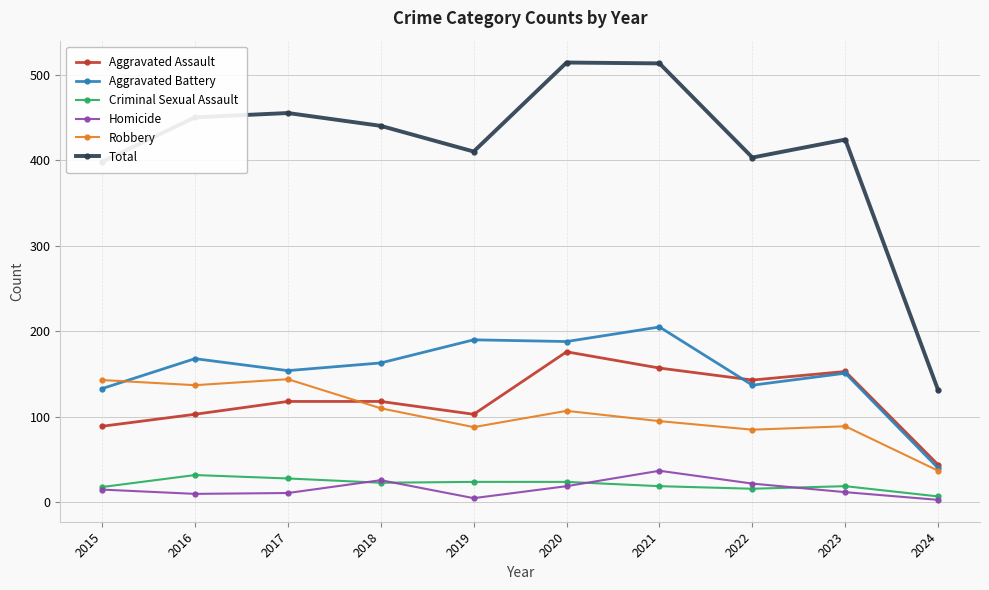

In Total, how many points are higher than both neighbors (excluding endpoints)?

3